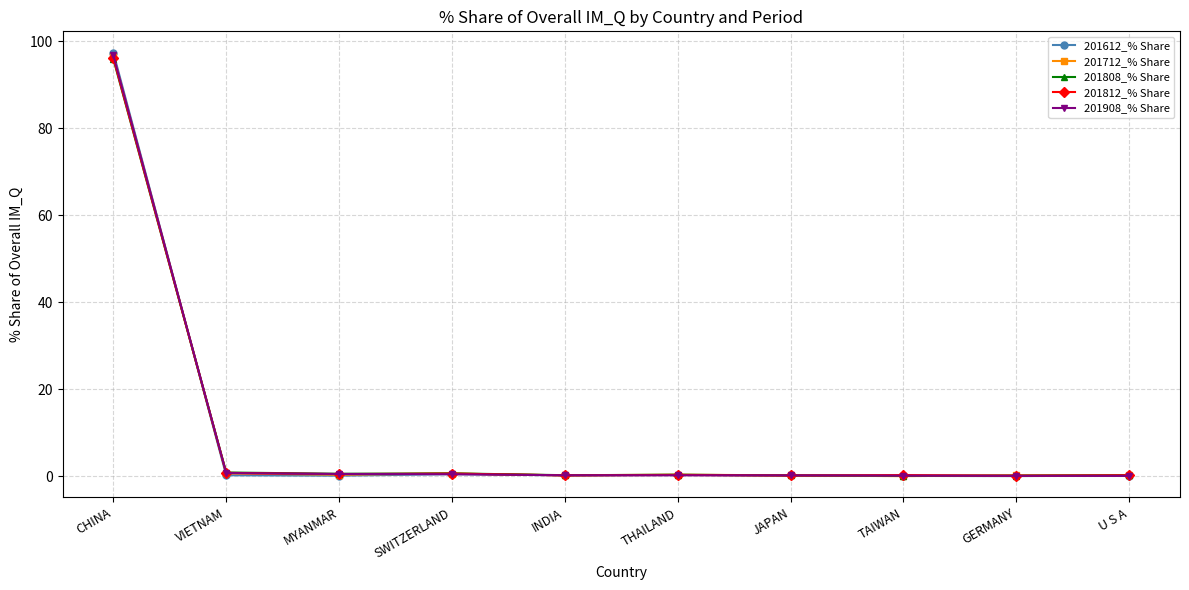

The value of 201612_% Share at U S A is 0.2. True or false?

True